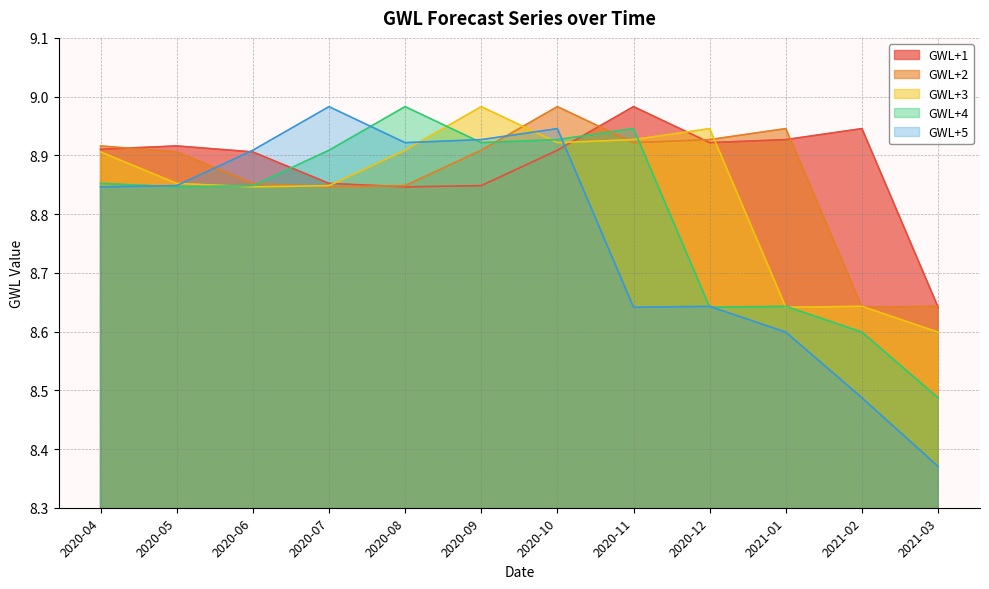

Is it true that GWL+5 equals 1.8 at 2020-07?

False